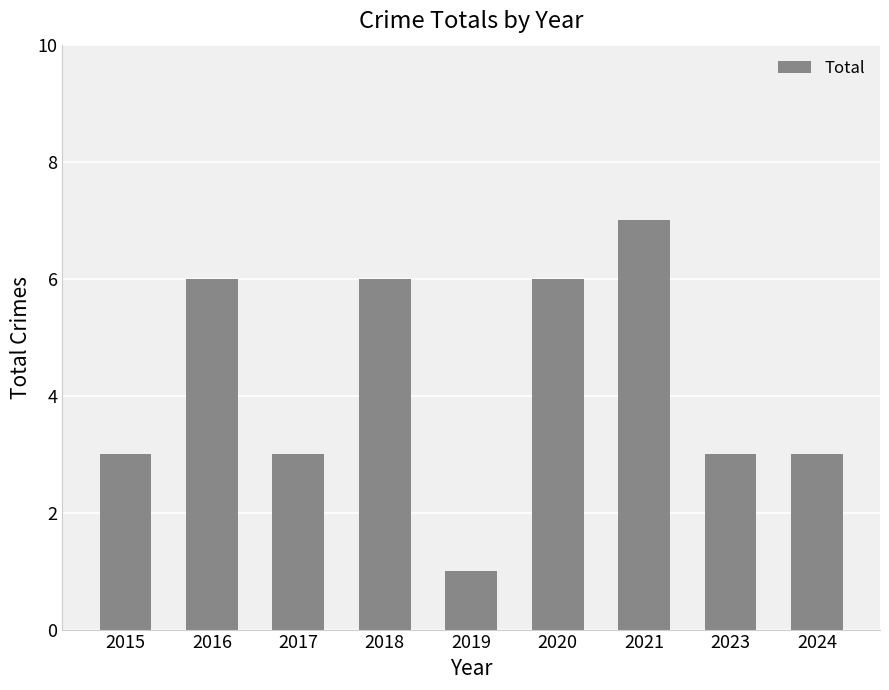

The chart shows a value of 8 at 2016. True or false?

False